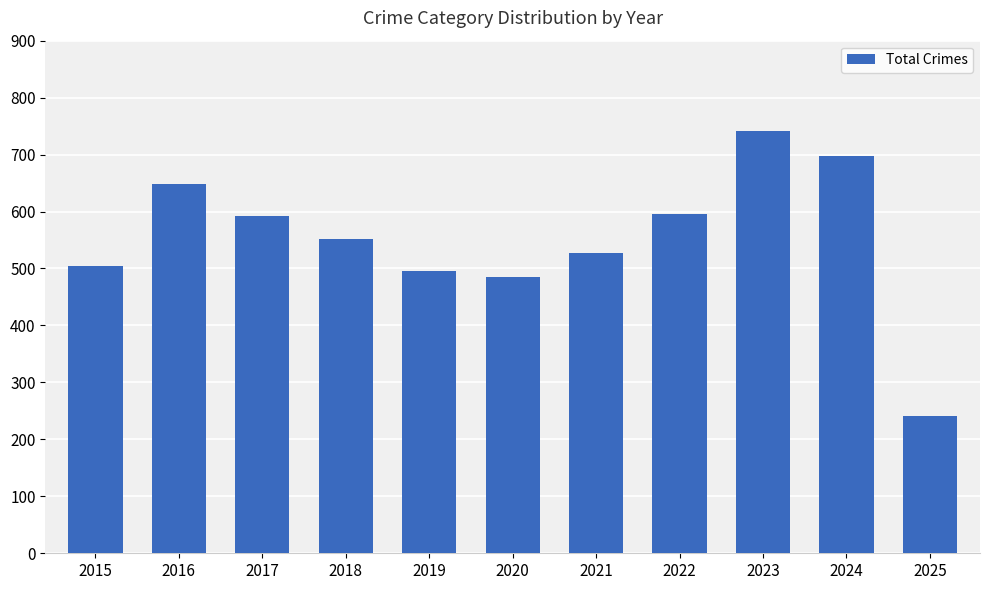

The chart shows a value of 528 at 2021. True or false?

True